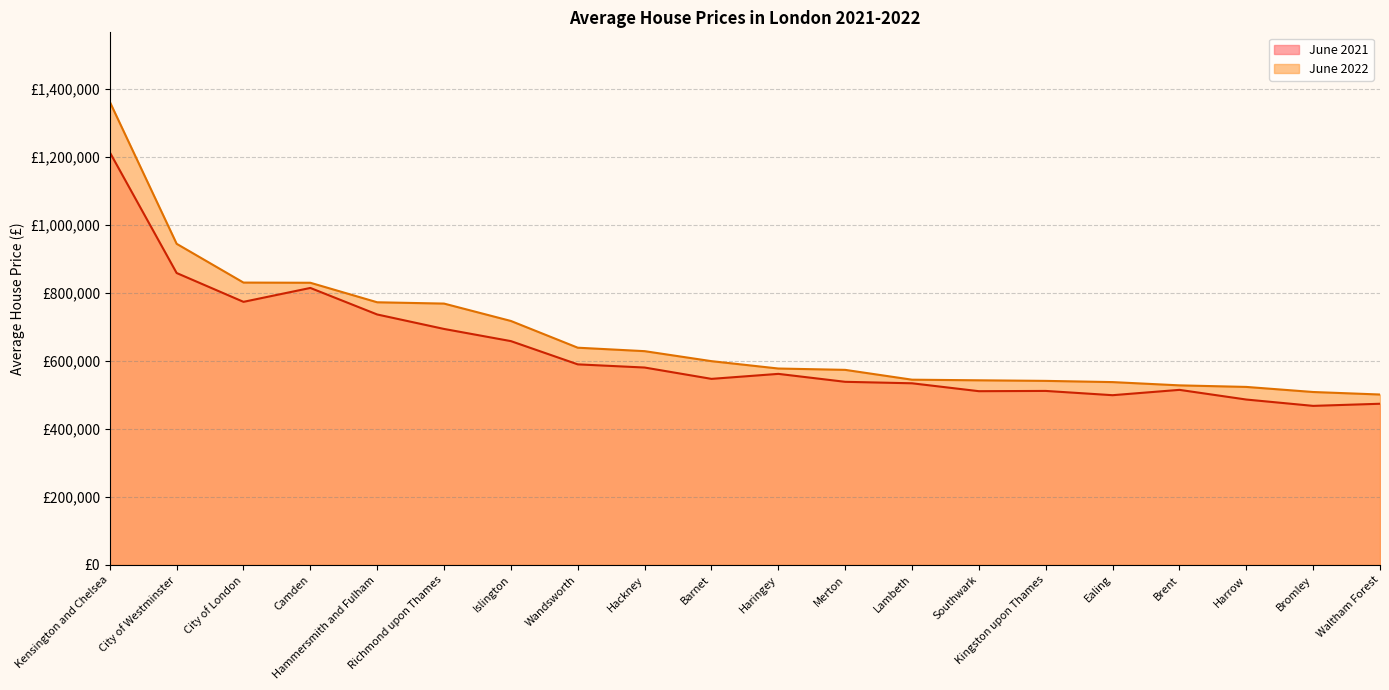

Rank the series at Richmond upon Thames from highest to lowest value.

June 2022, June 2021